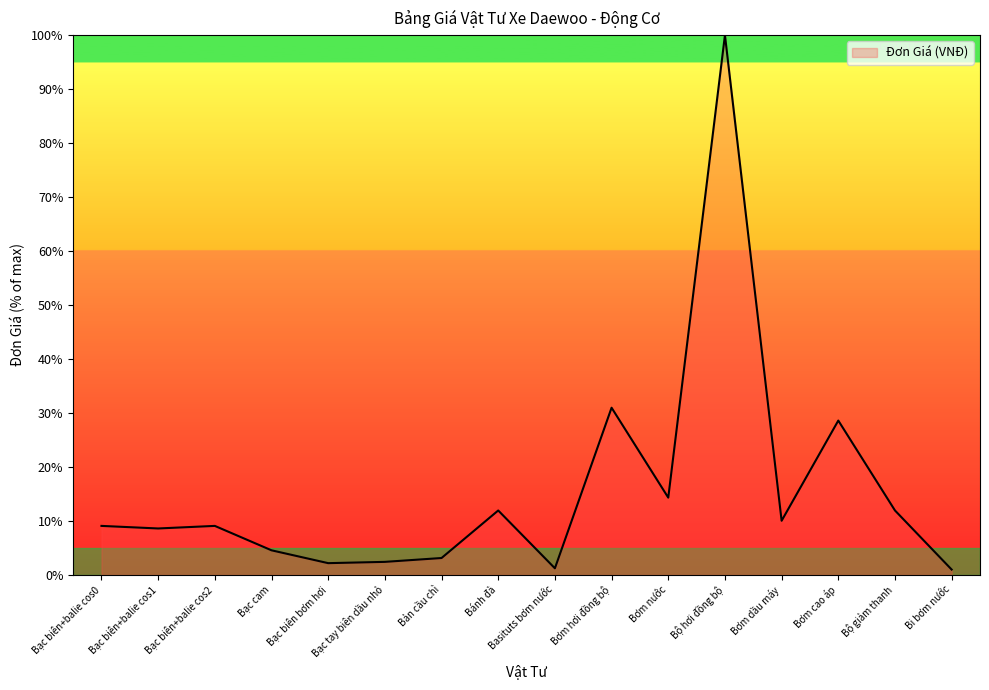

How many lines are shown in the chart?

1